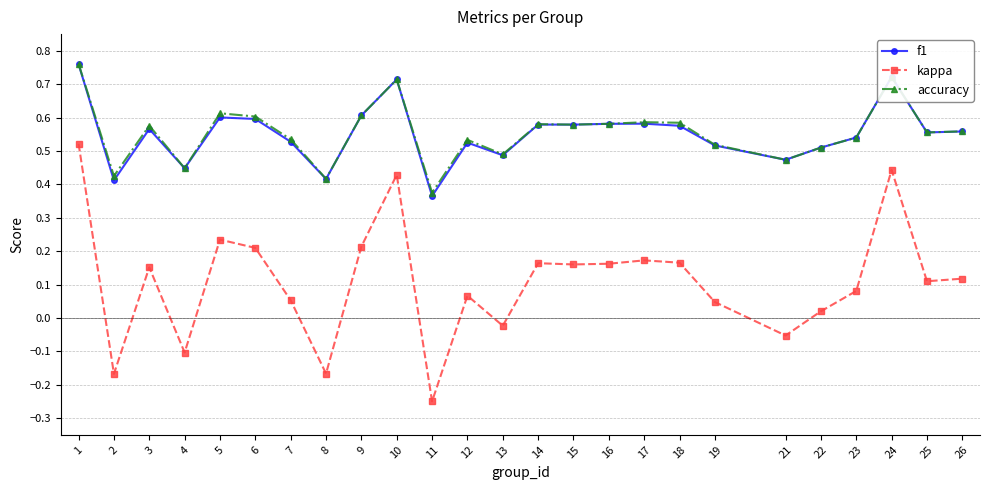

The f1 series shows 0.2 at 18. True or false?

False